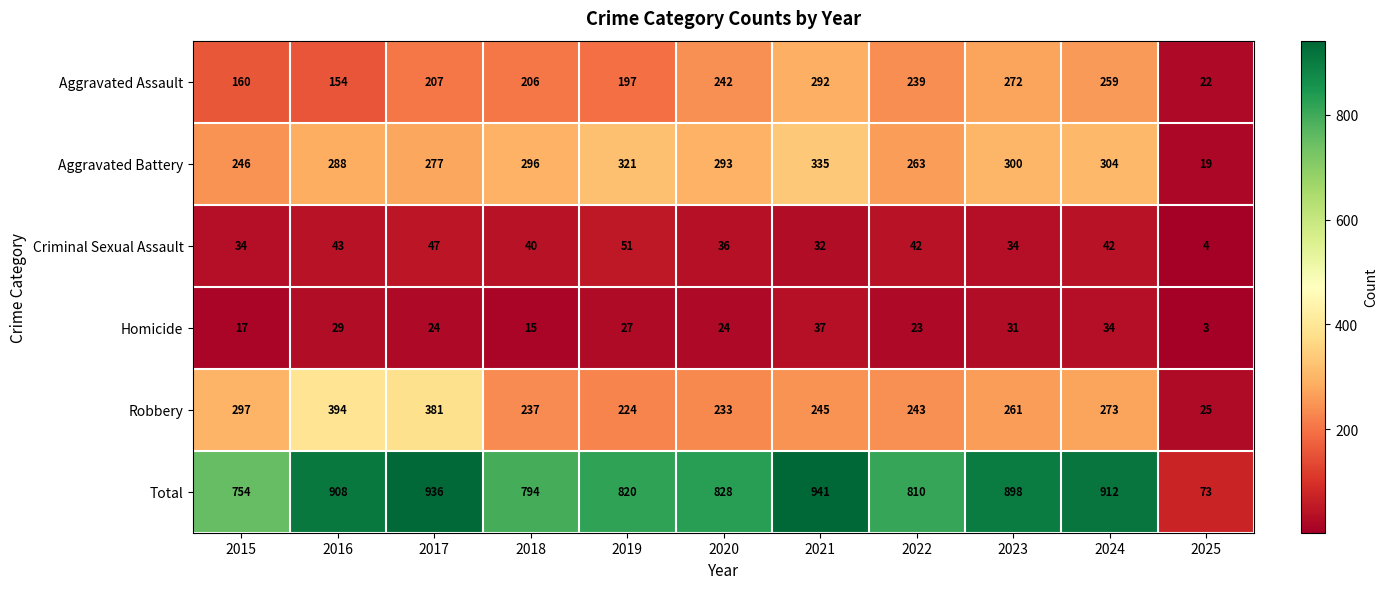

What is the difference between the highest and lowest values at 2016?

879